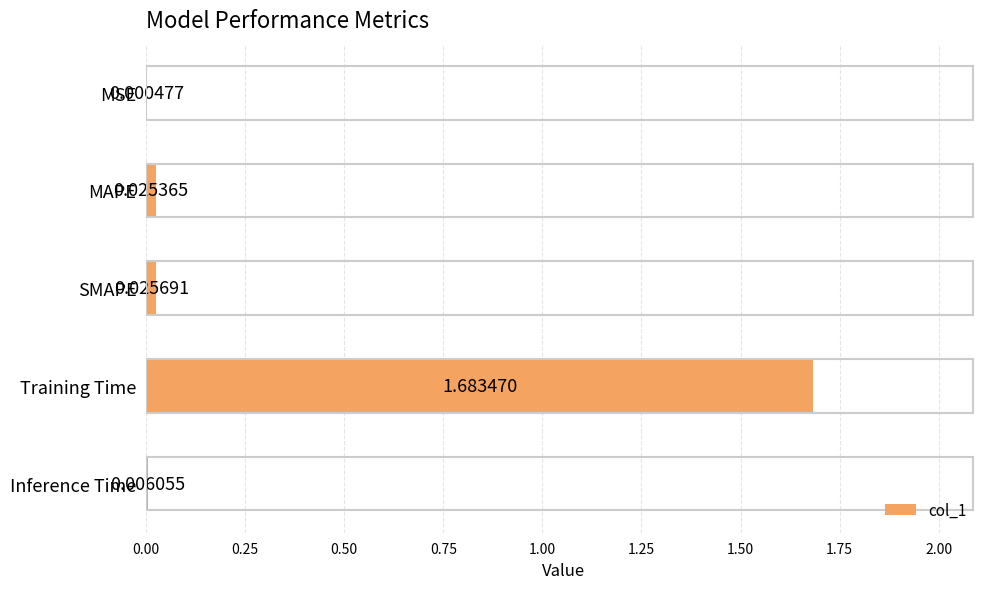

At which category does the chart reach its peak across all series?

Training Time